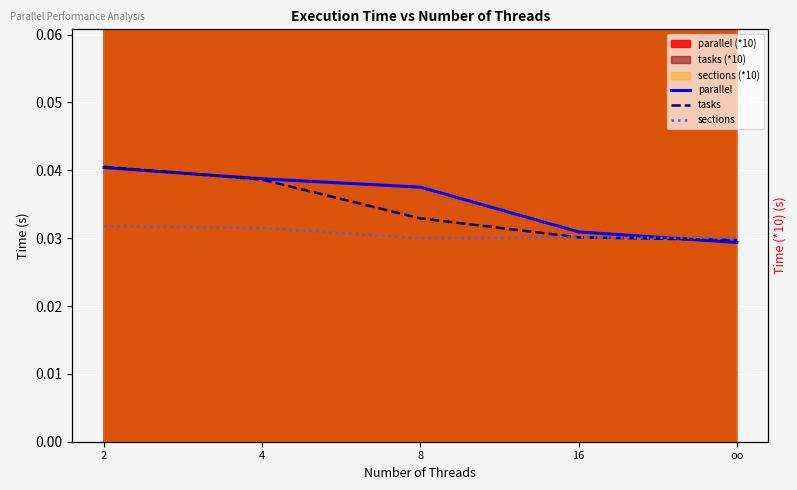

At 2, list the series in order from smallest to largest.

sections, parallel, tasks